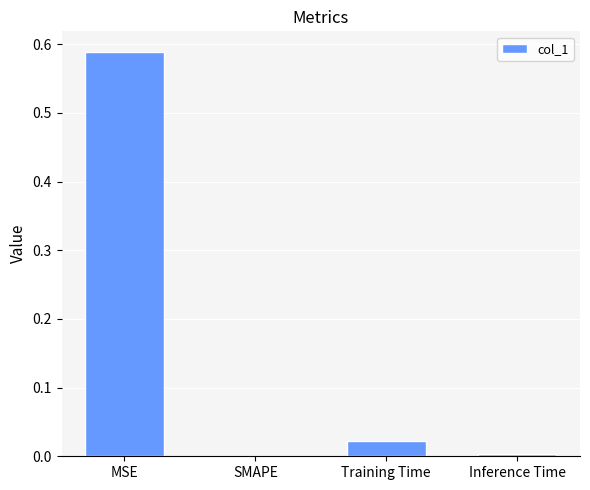

Is it true that the value at Inference Time is 0.0?

True